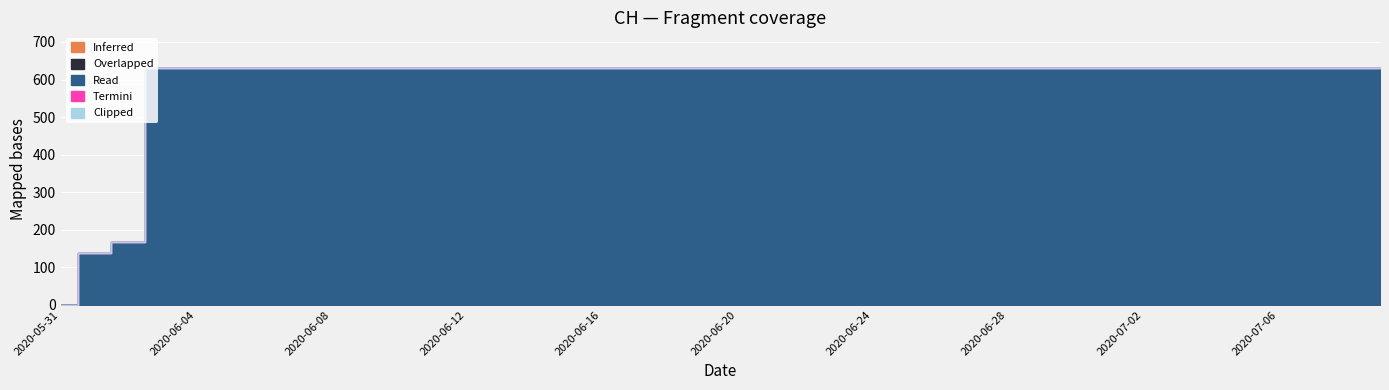

List the series in order of their peak value, lowest first.

Inferred, Overlapped, Termini, Clipped, Read